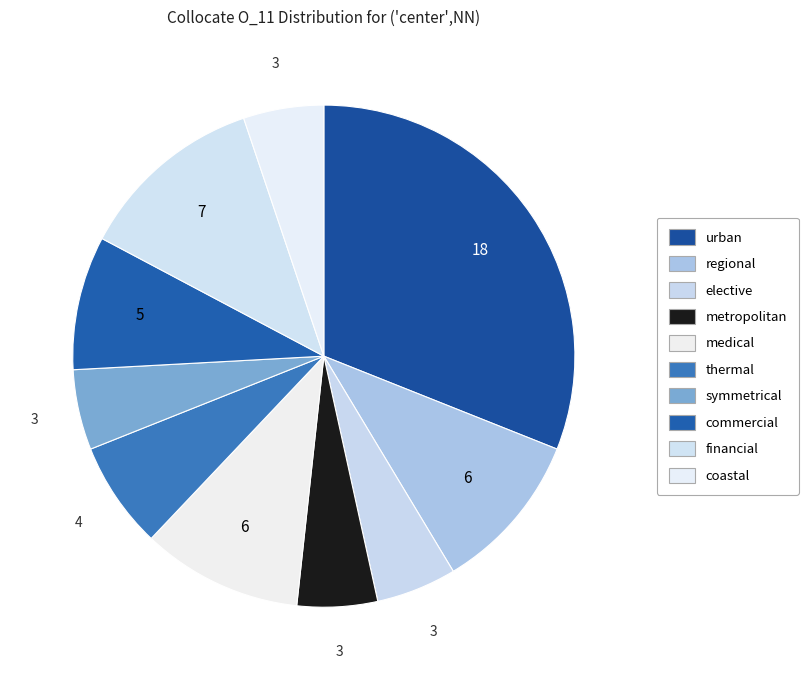

Which slice is the largest?

urban